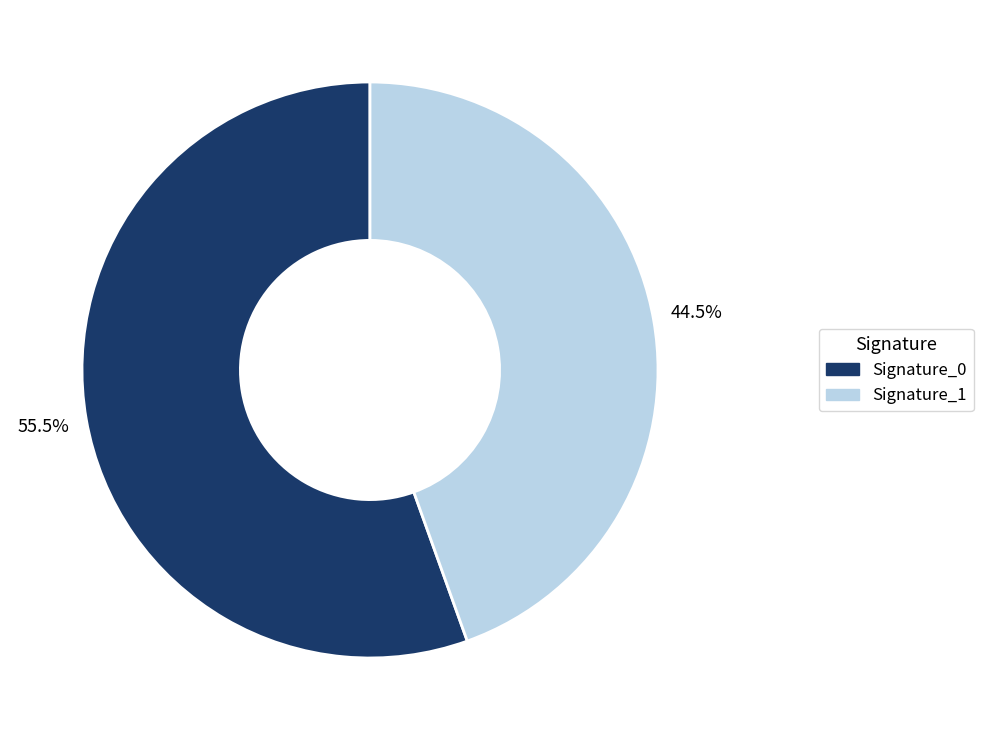

Rank the categories by value from lowest to highest.

Signature_1, Signature_0